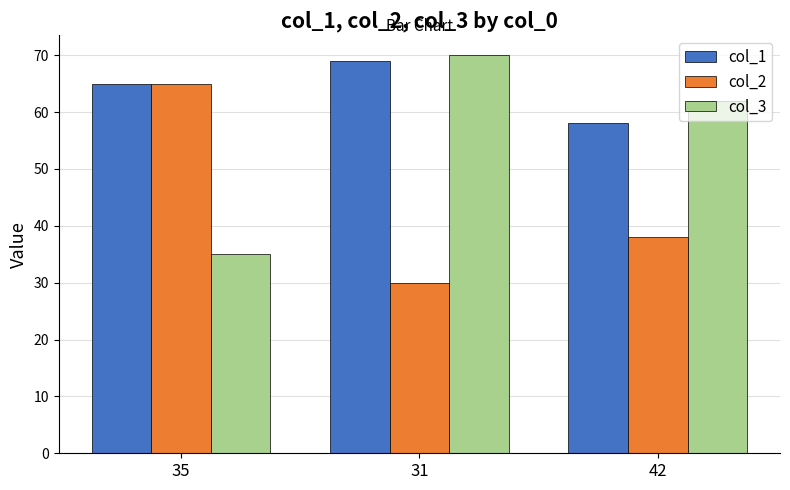

What is the minimum value shown in the chart?

30